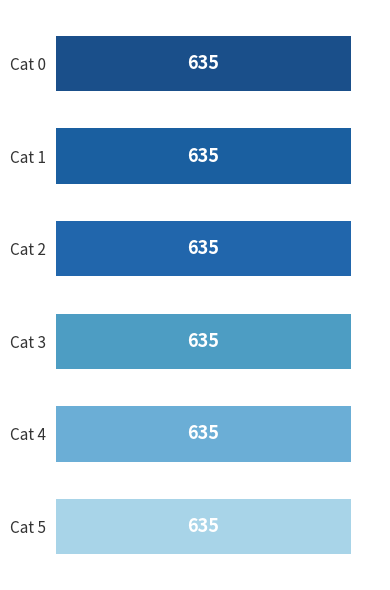

Is it true that Consumers equals 881 at 4?

False